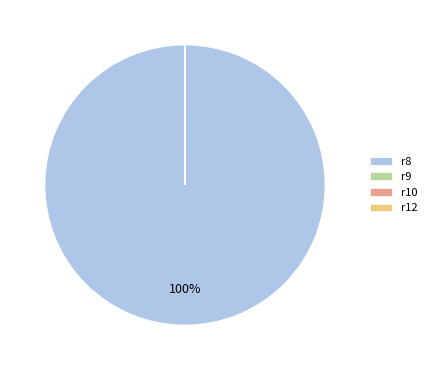

The r8 slice represents 100% of the pie. True or false?

True